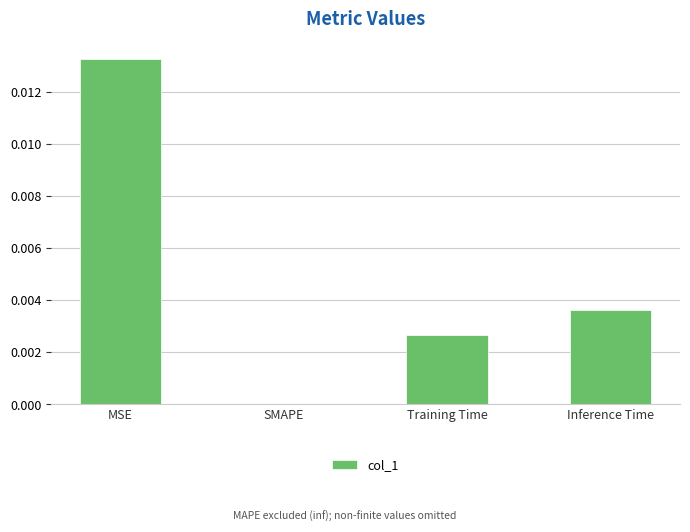

Which label corresponds to the largest value in the chart?

MSE